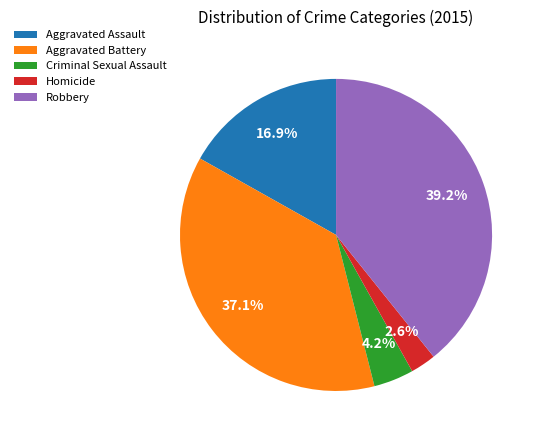

Which category has the smallest portion of the pie?

Homicide